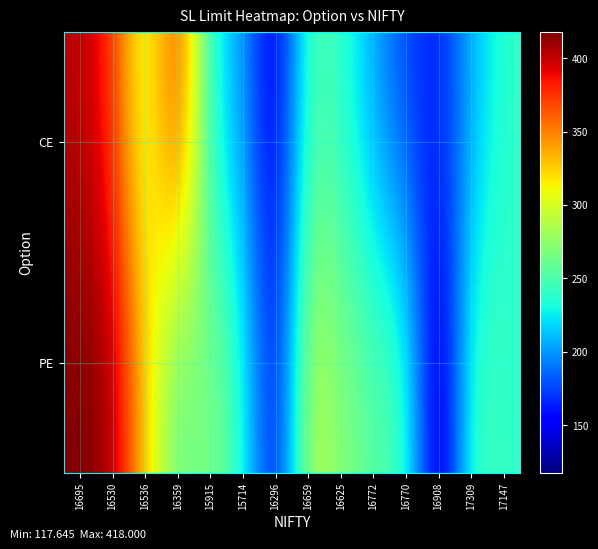

At which category is the sum across all series the highest?

16695